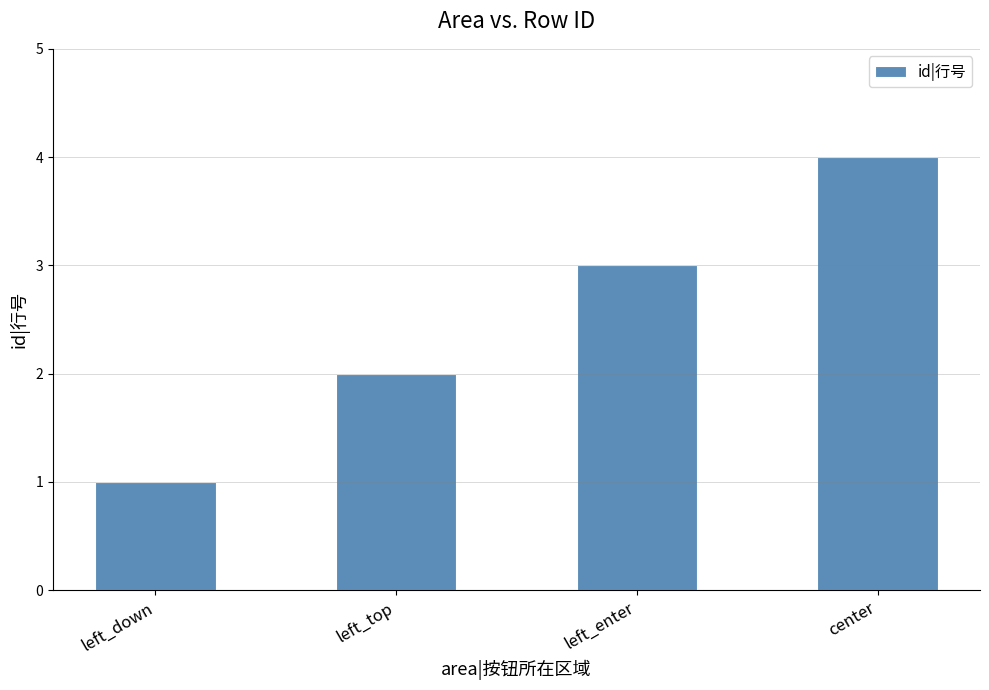

What is the difference between the maximum and minimum values?

3